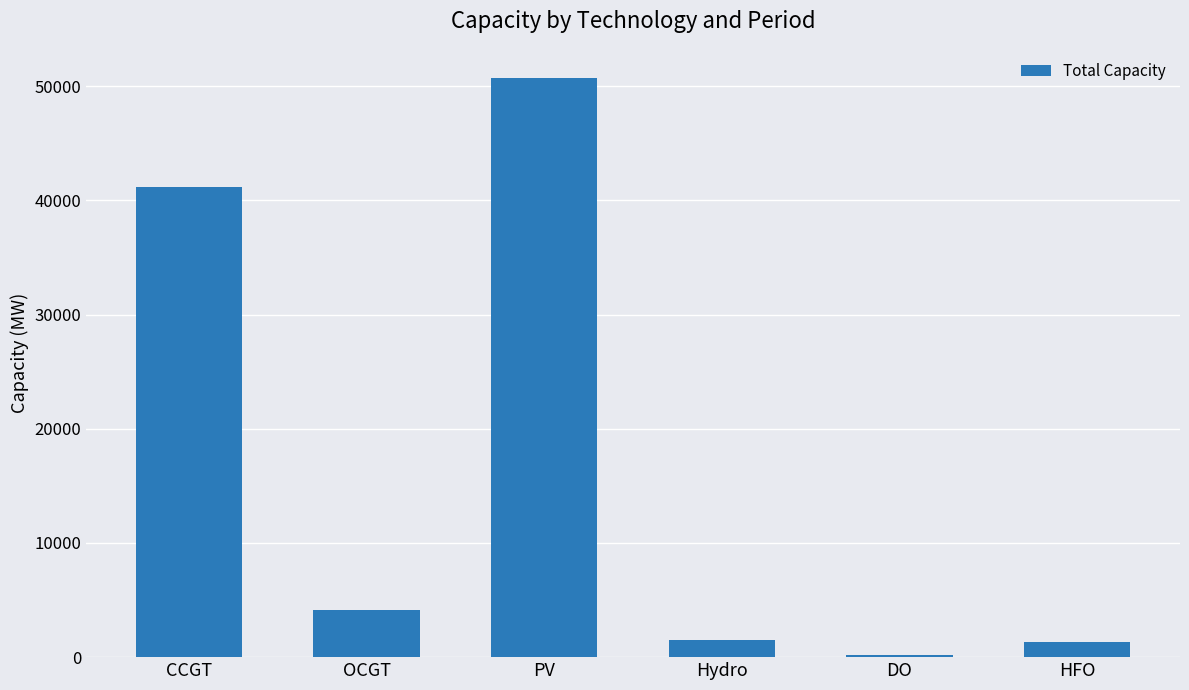

How many categories are shown in the chart?

6